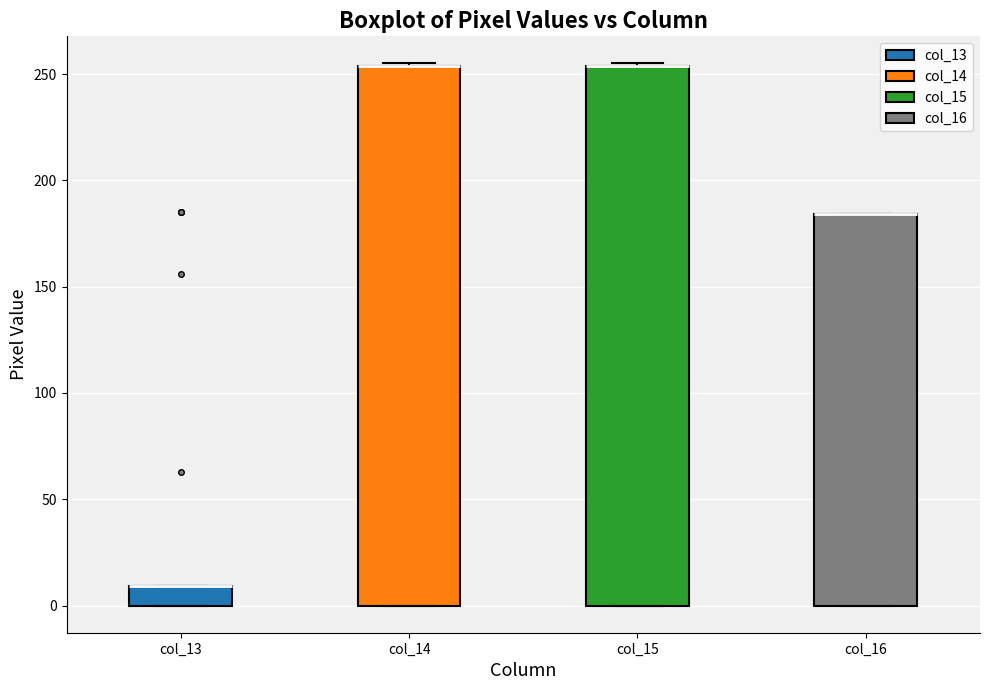

Reading left to right, read every box against the y-axis: the position of its median line, the range the box covers, and the ends of its whiskers. The values are not printed on the chart, so give them approximately, as read against the axis.

col_13: median 10 (drawn on the box's upper edge), box 0 to 10, whiskers 0 to 10
col_14: median 255 (drawn on the box's upper edge), box 0 to 255, whiskers 0 to 255
col_15: median 255 (drawn on the box's upper edge), box 0 to 255, whiskers 0 to 255
col_16: median 185 (drawn on the box's upper edge), box 0 to 185, whiskers 0 to 185